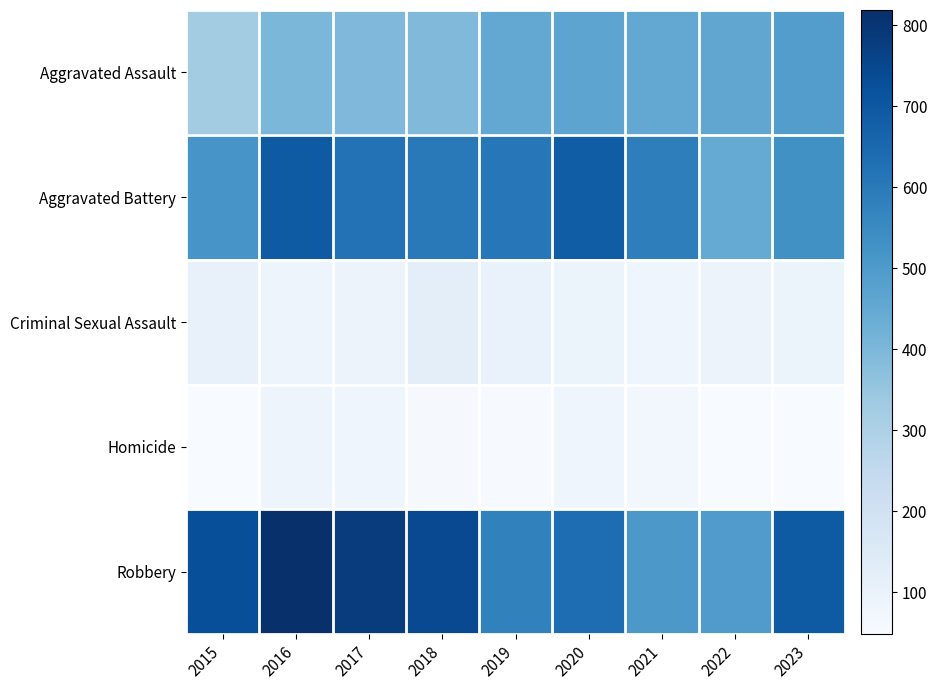

What is the difference between the highest and lowest values at 2017?

698